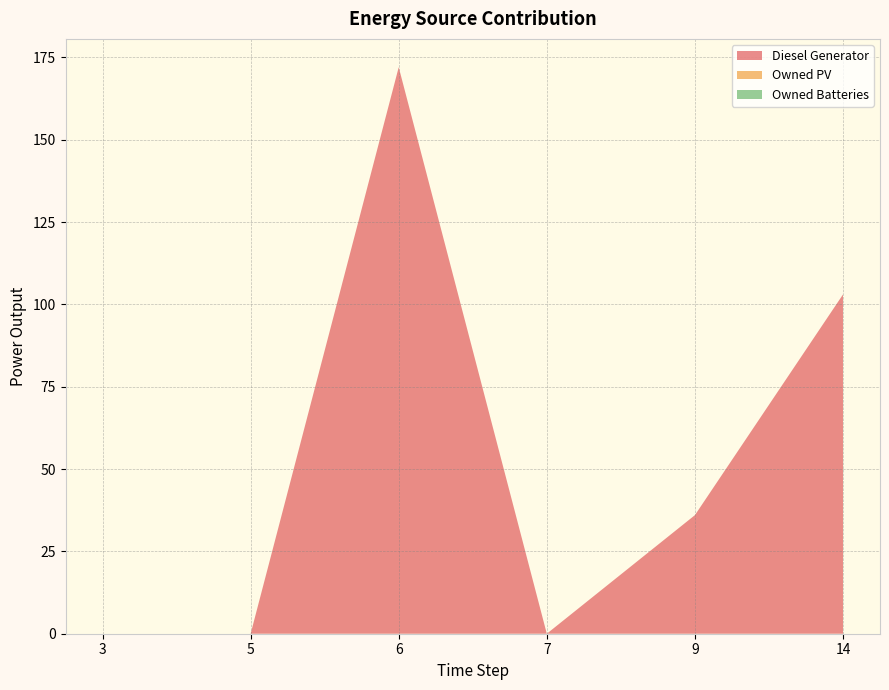

Reading left to right, extract all data points from this chart.

Diesel Generator: 0	0	172	0	36	103
Owned PV: 0	0	0	0	0	0
Owned Batteries: 0	0	0	0	0	0